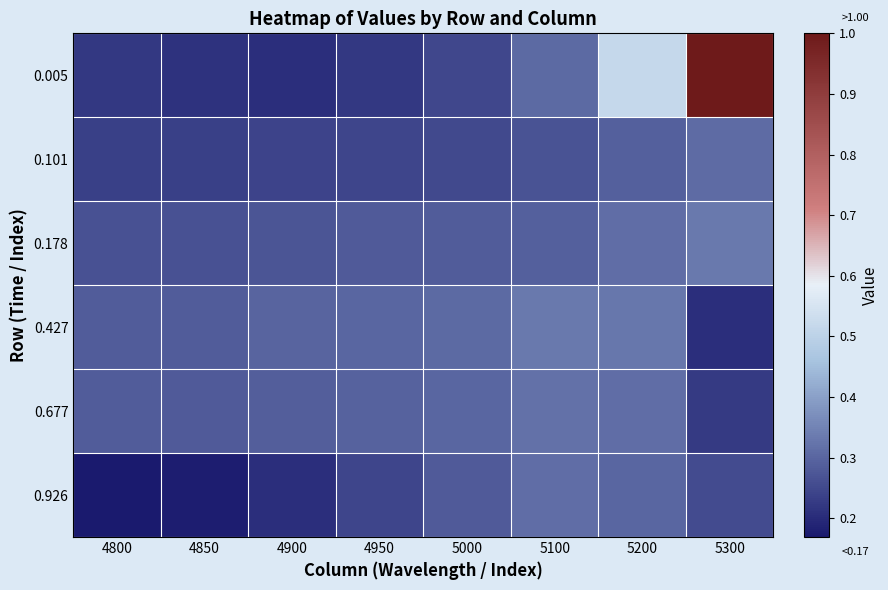

Which series has the widest spread of values?

0.005